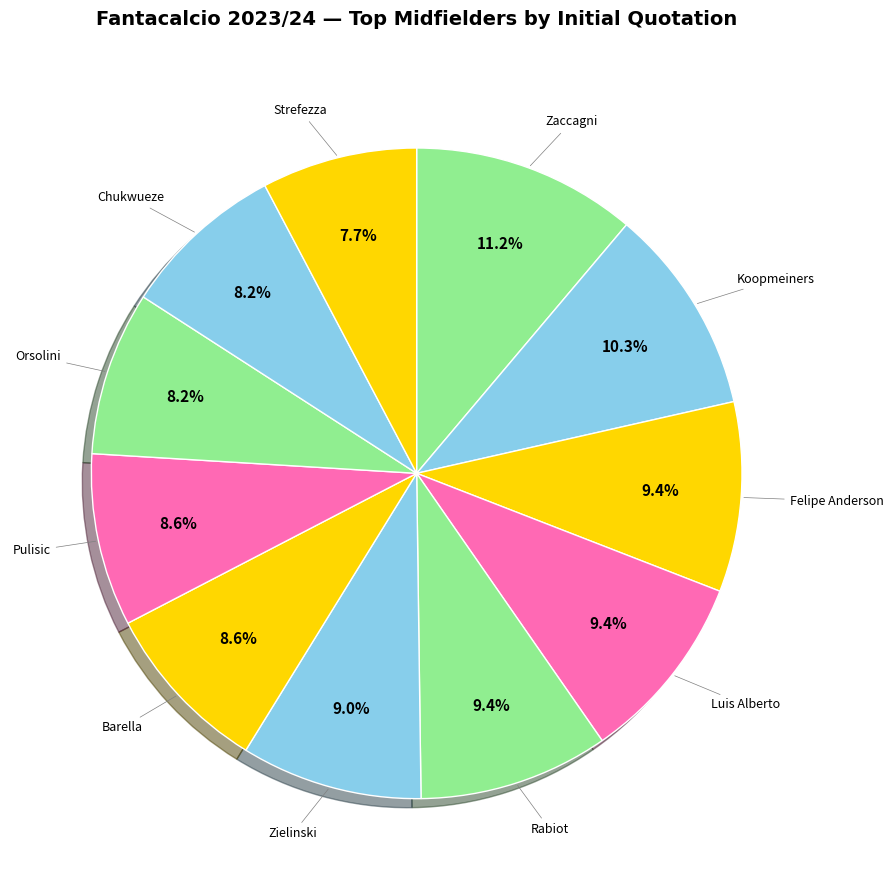

How many slices are in this pie chart?

11